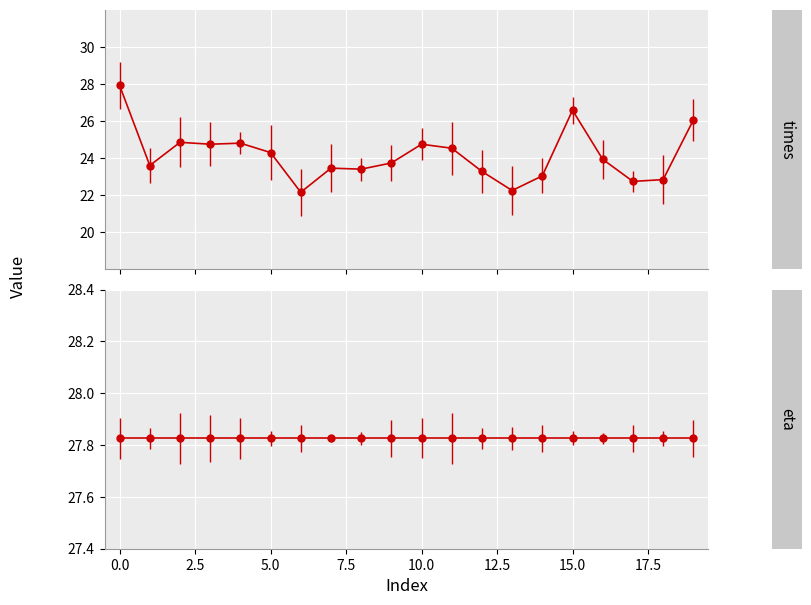

What is the maximum value shown in the chart?

27.9